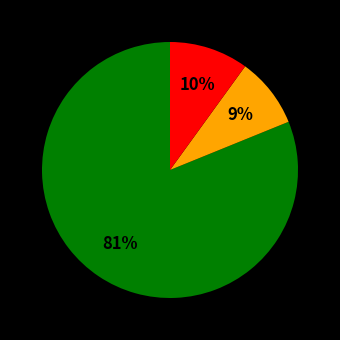

Is there any slice that represents more than half of the pie?

Yes